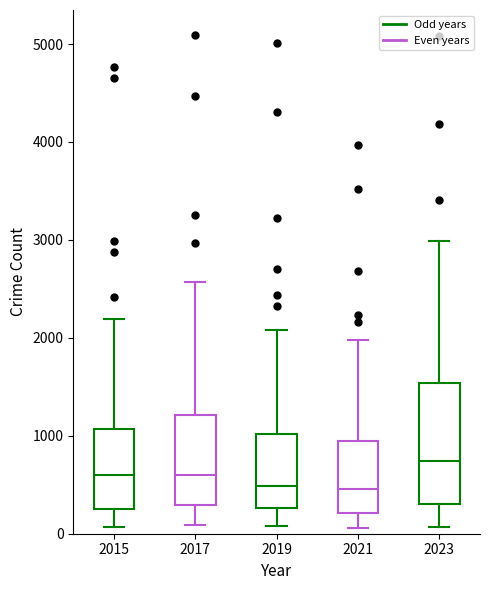

Where does the median line of the box at x = 2021 sit on the y-axis? The values are not printed on the chart, so give them approximately, as read against the axis.

500